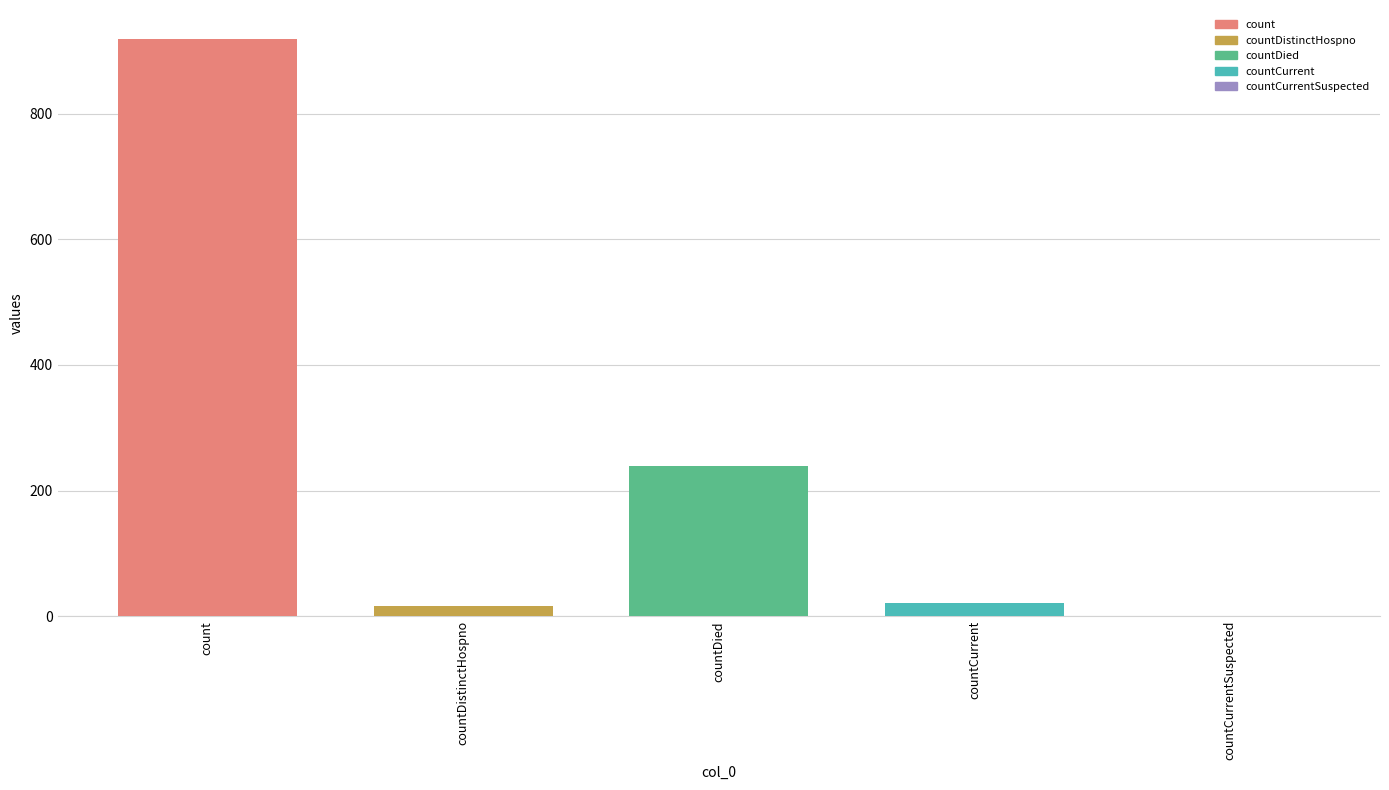

What is the minimum value for countDied?

239